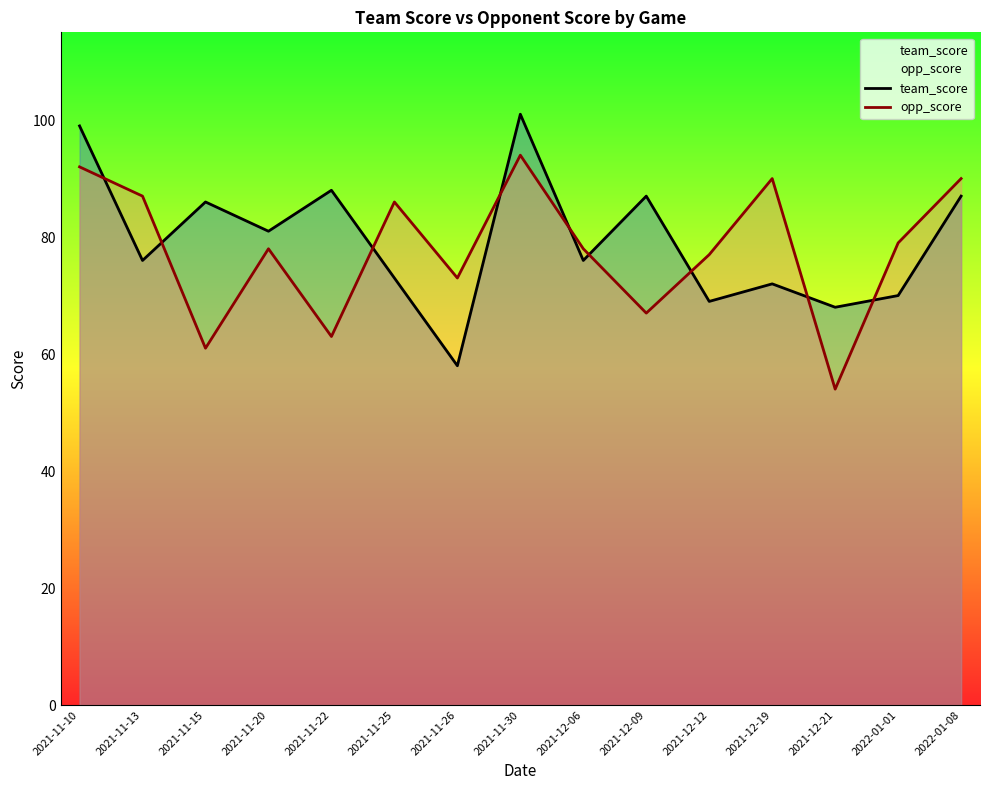

What position from the left is 2022-01-08?

15